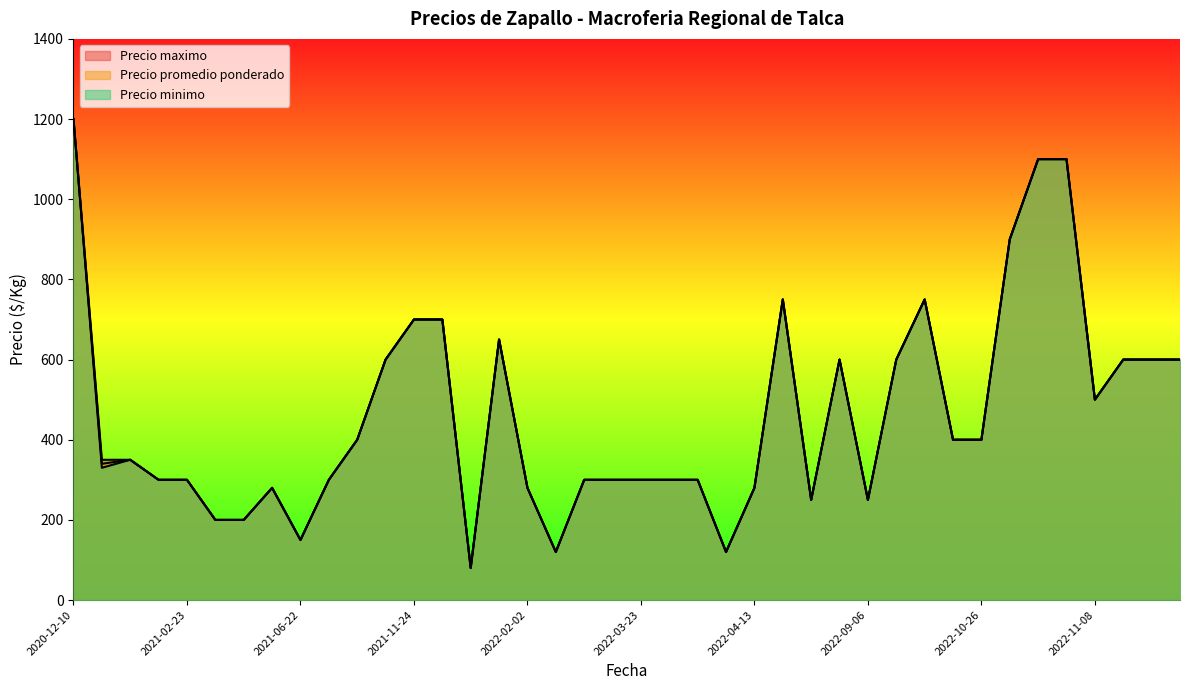

What are all the series names shown in the legend?

Precio promedio ponderado, Precio minimo, Precio maximo